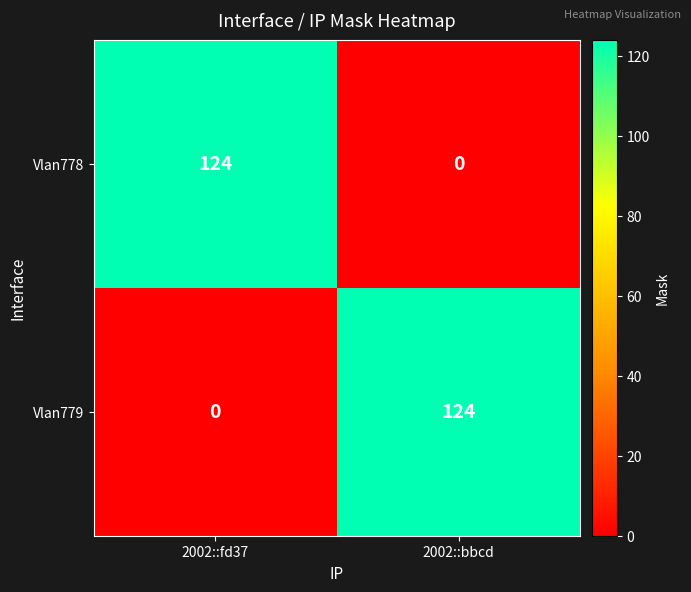

What value does the Vlan778 series have at 2002::fd37, to the nearest 50?

100